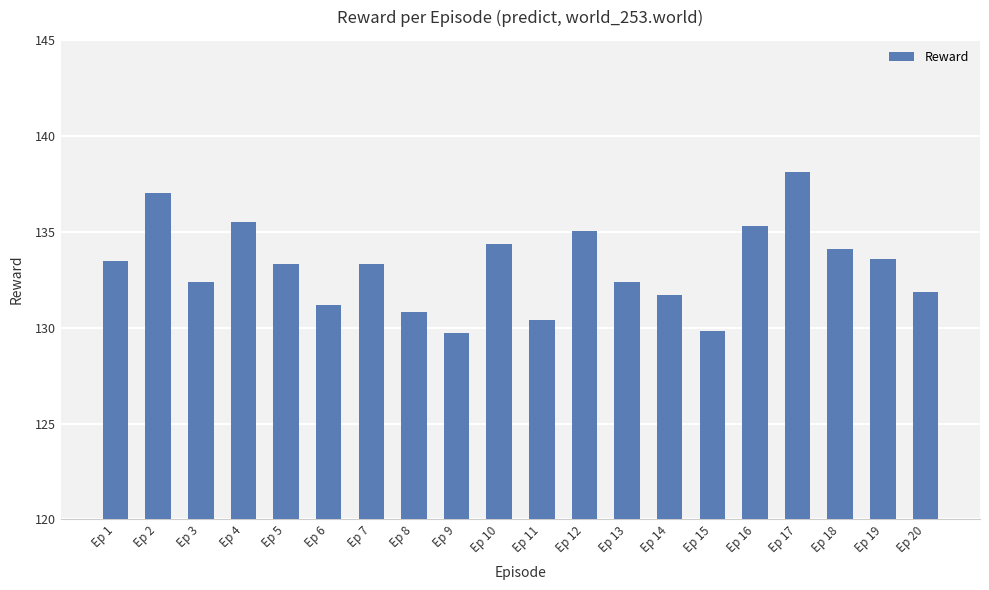

What is the greatest value displayed?

138.1